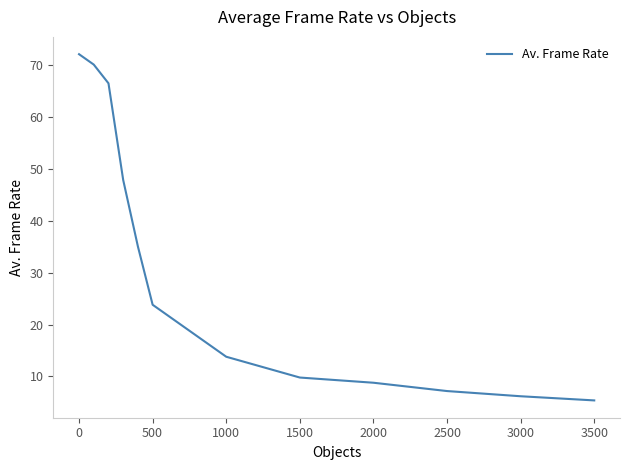

What is the smallest value displayed?

5.4